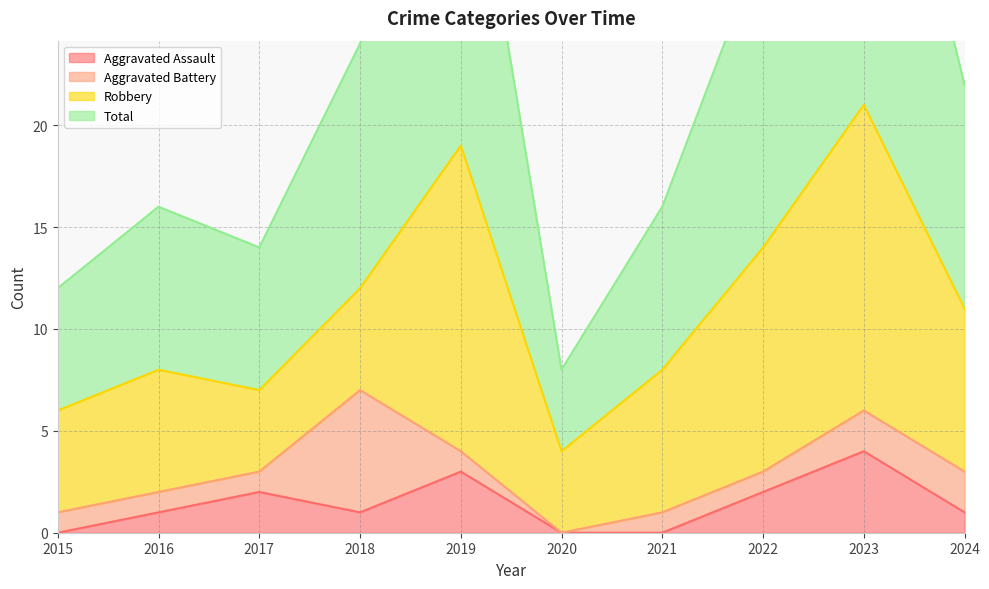

In Aggravated Assault, how many points are lower than both neighbors (excluding endpoints)?

1